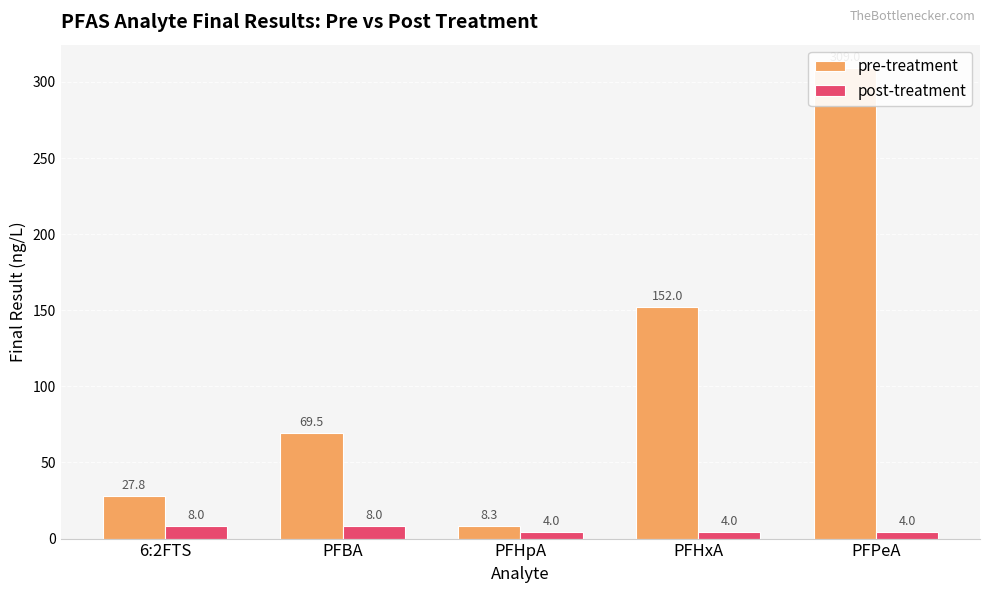

At which category does the chart reach its peak across all series?

PFPeA